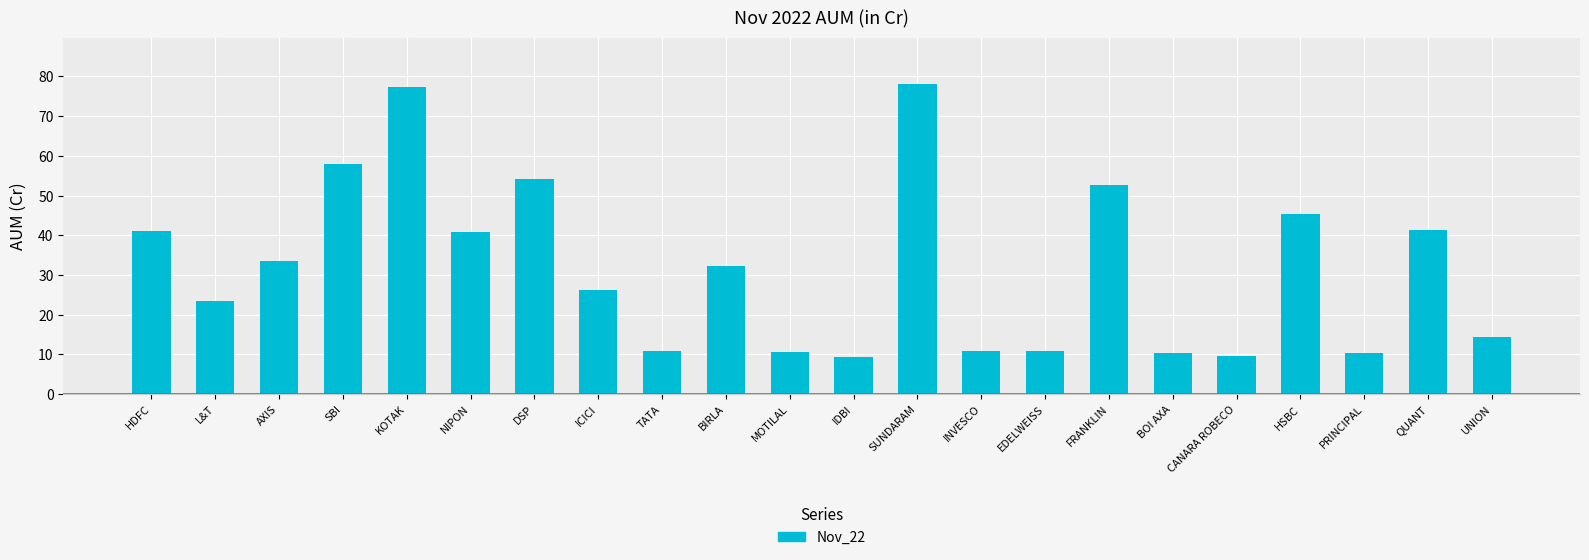

How many data points are above 32?

11